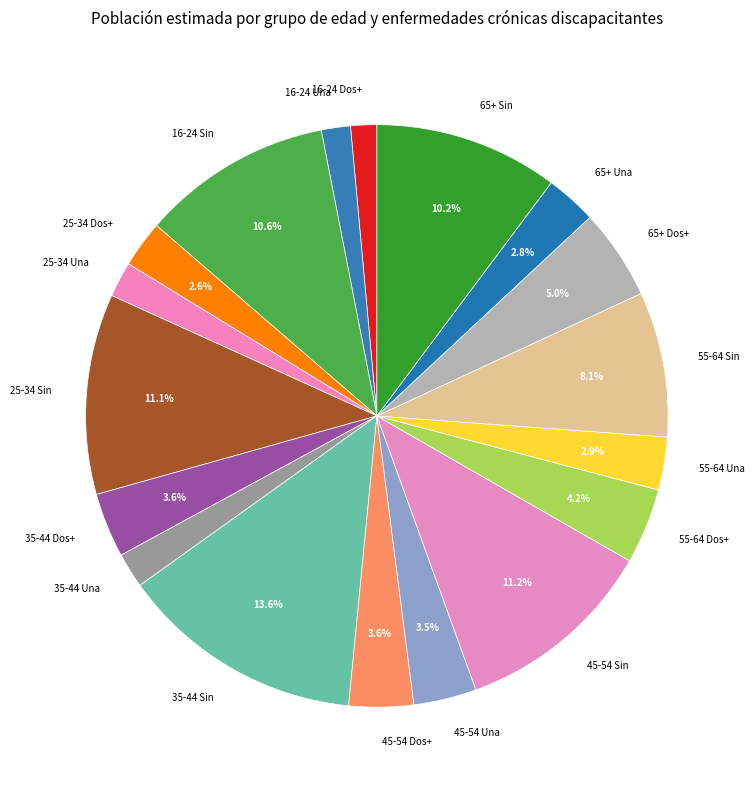

What percentage is the 45-54 Dos+ slice, to the nearest percent?

4%